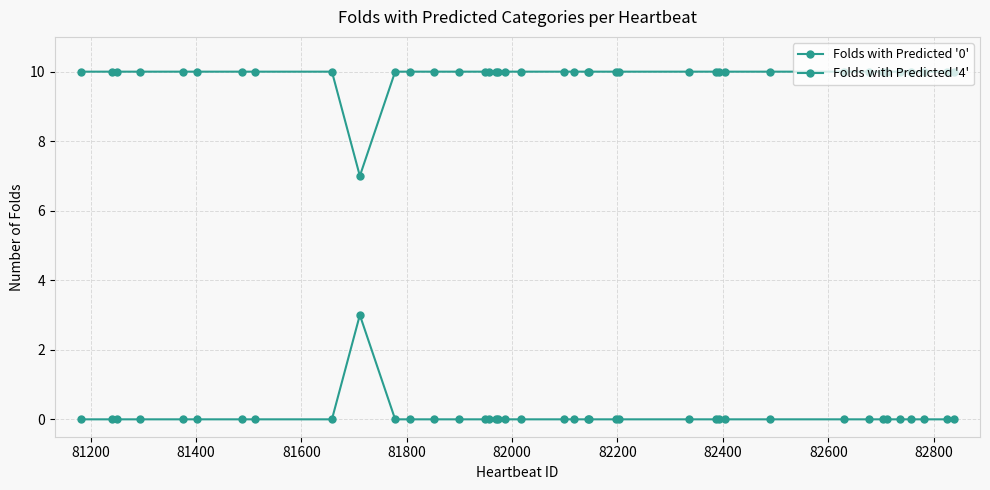

How many lines are shown in the chart?

2